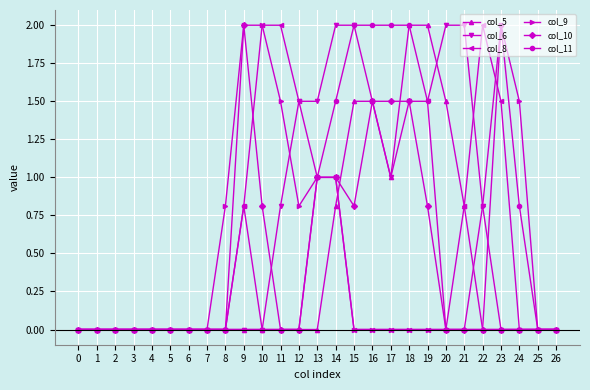

What is the difference between the maximum and second lowest values in the col_9 series?

2.0